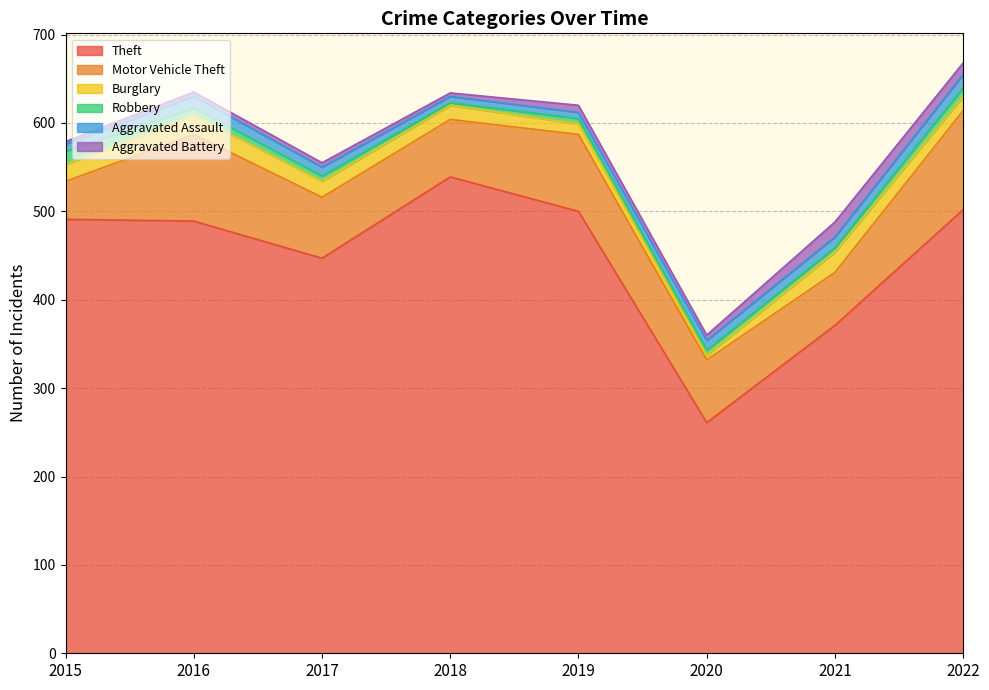

Is it true that Robbery equals 6 at 2017?

True